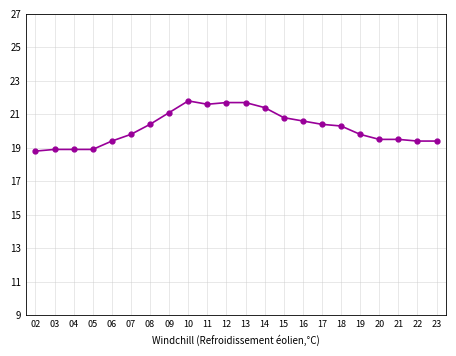

What is the difference between the values at 09 and 08?

0.7